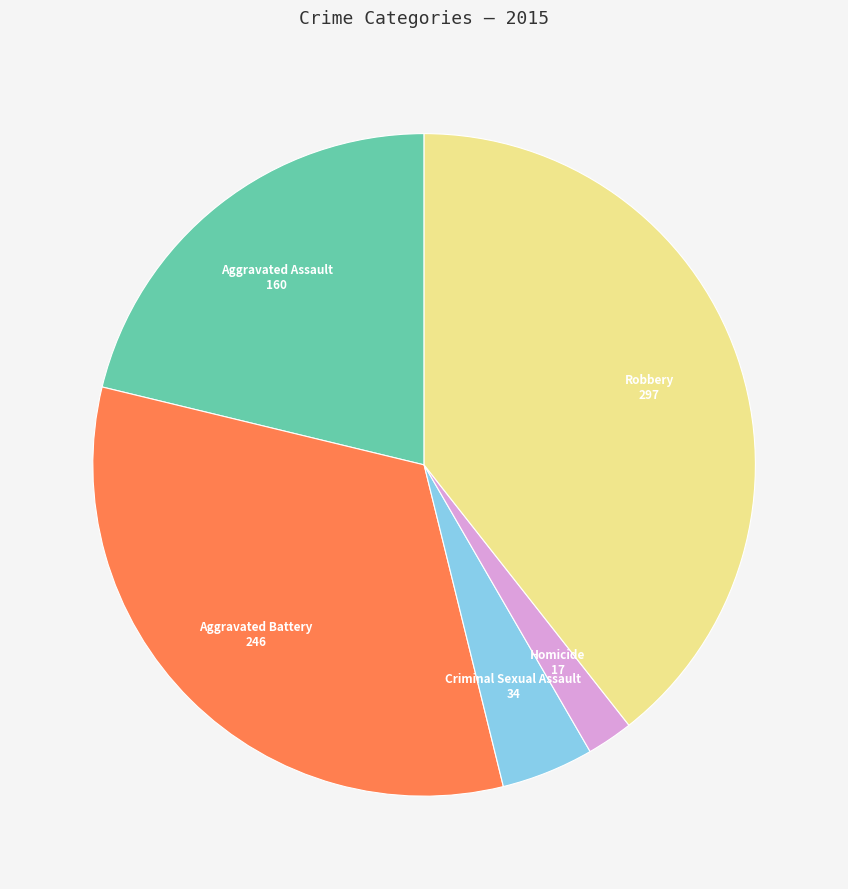

Do Criminal Sexual Assault and Homicide together represent more than half of the pie?

No